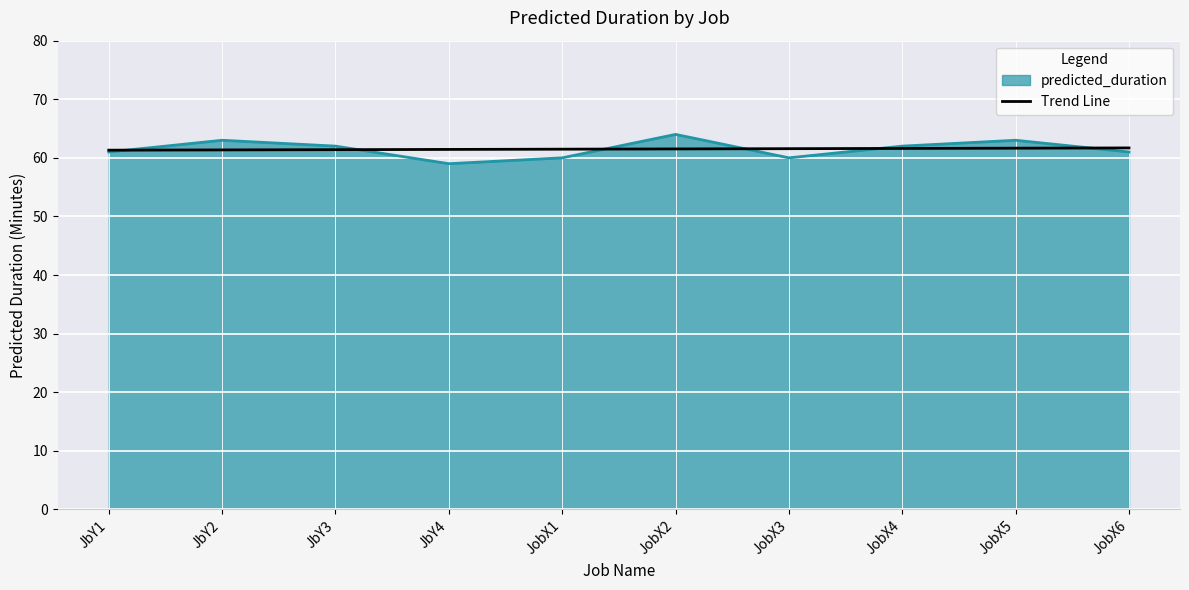

What value does the predicted_duration series have at JbY4?

59.0